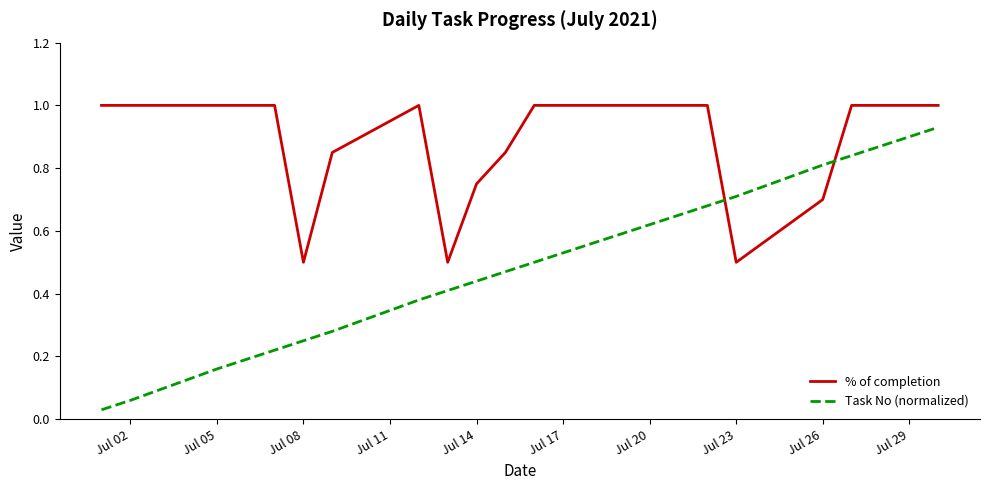

How many lines are shown in the chart?

2